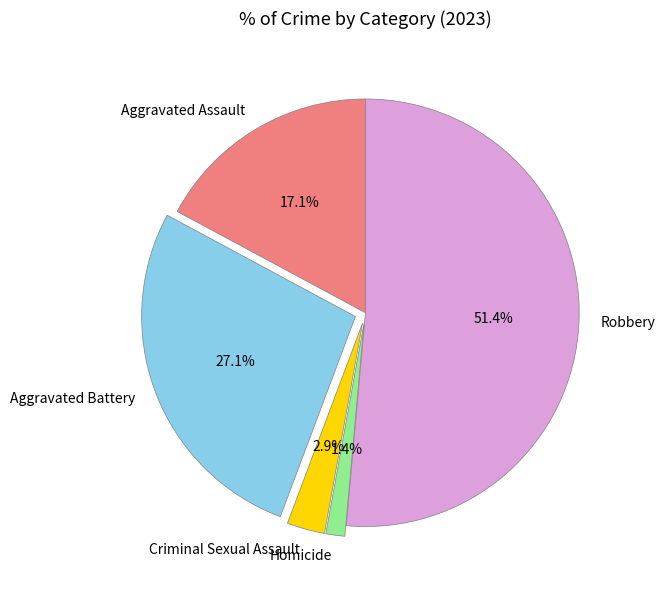

Do Homicide and Aggravated Assault together represent more than half of the pie?

No